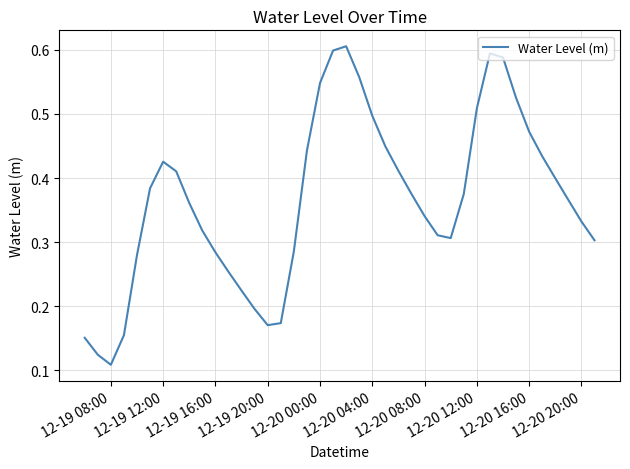

Does the chart have visible grid lines?

Yes